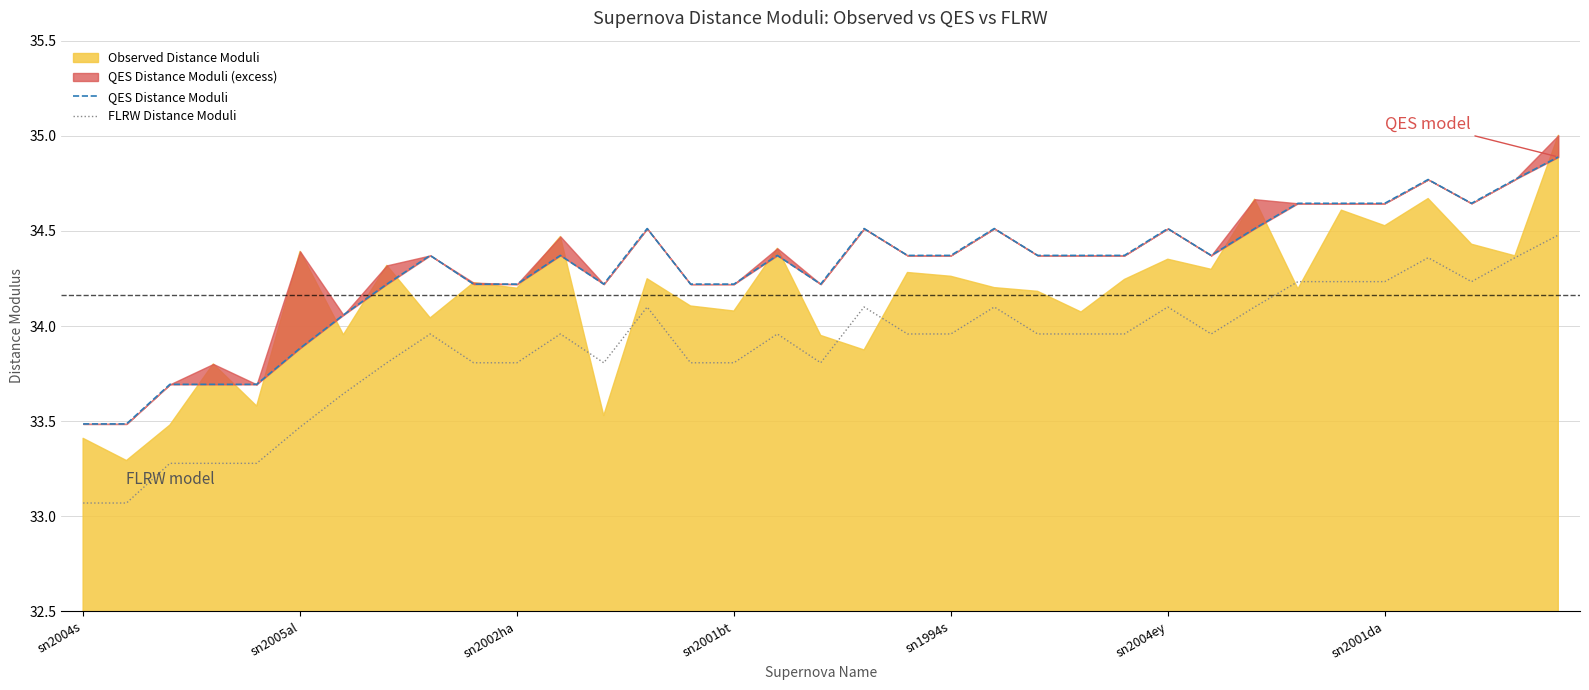

At which category is the sum across all series the highest?

34